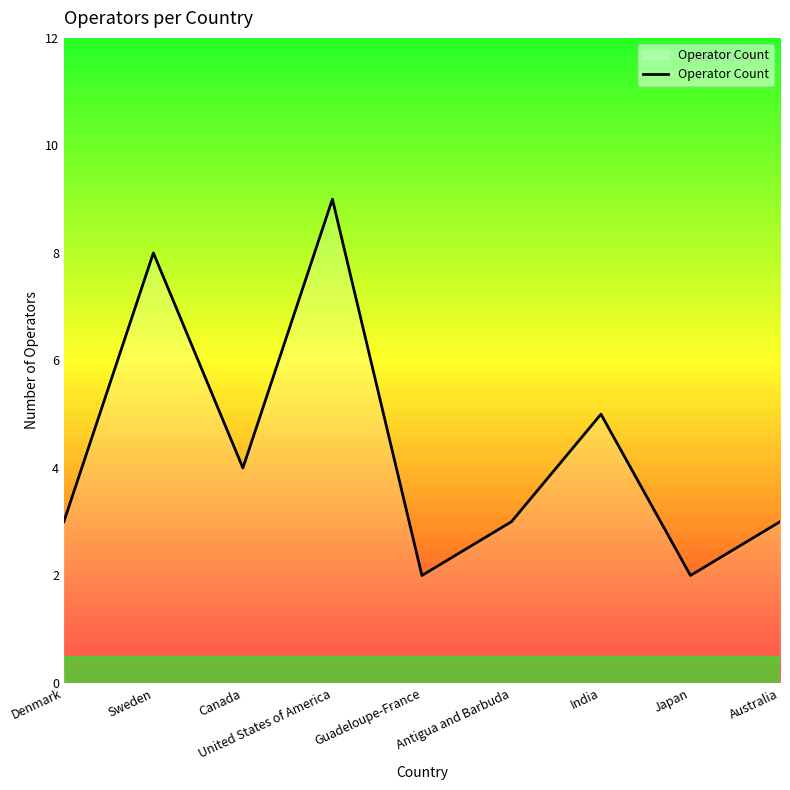

What is the difference between the values at United States of America and Guadeloupe-France?

7